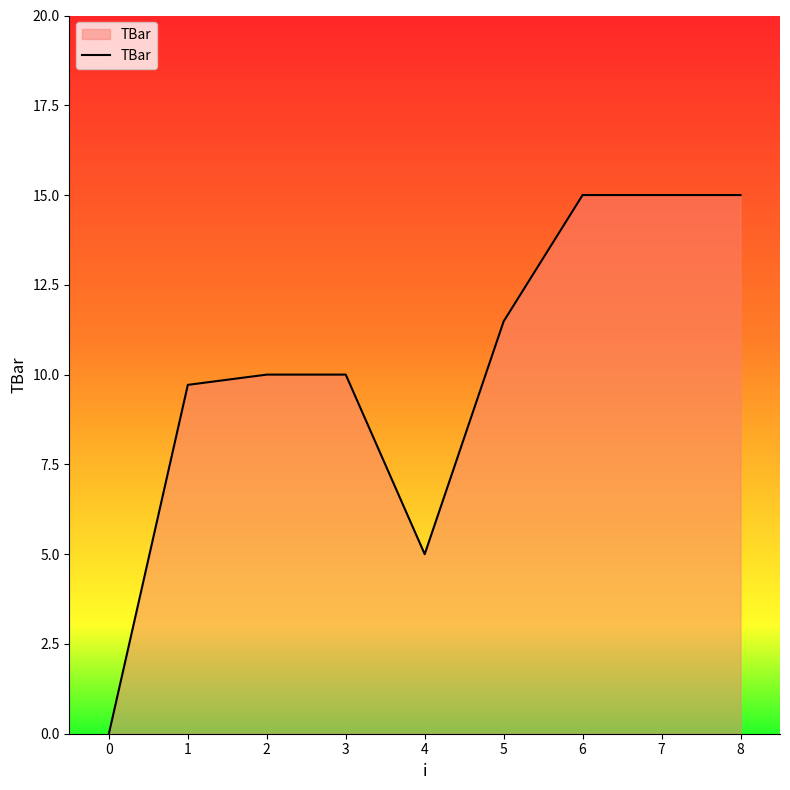

Which has a higher value, 7 or 0?

7